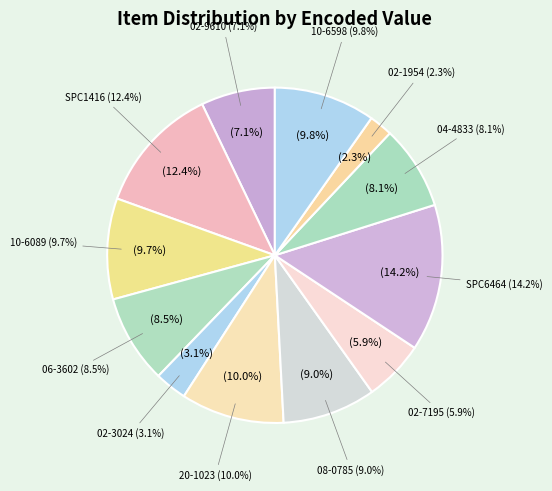

The 02-1954 slice represents 16% of the pie. True or false?

False